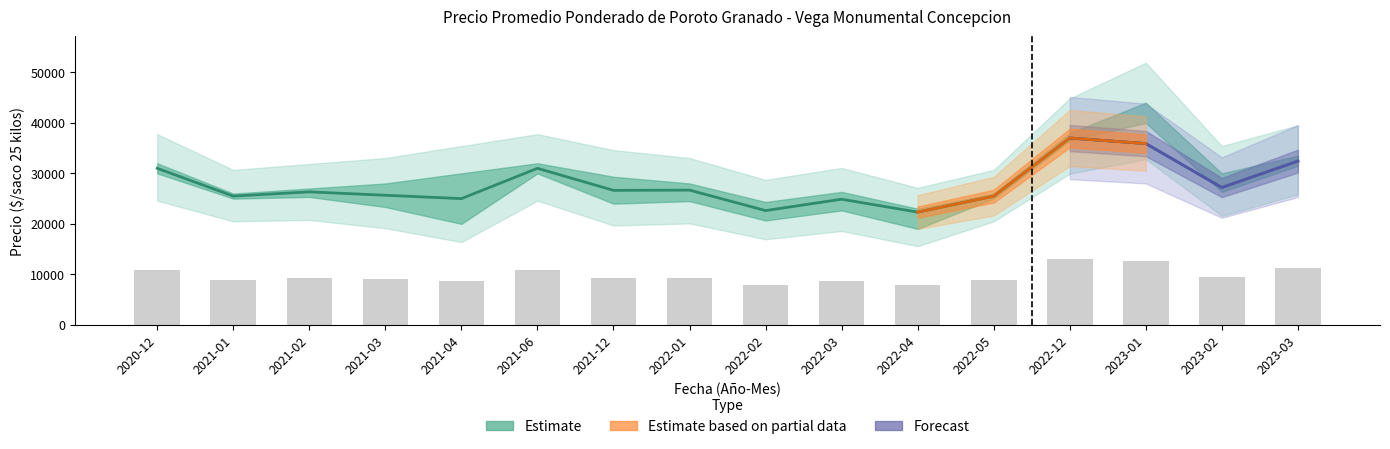

What is the spread (max minus min) of values at 2021-06?

2000